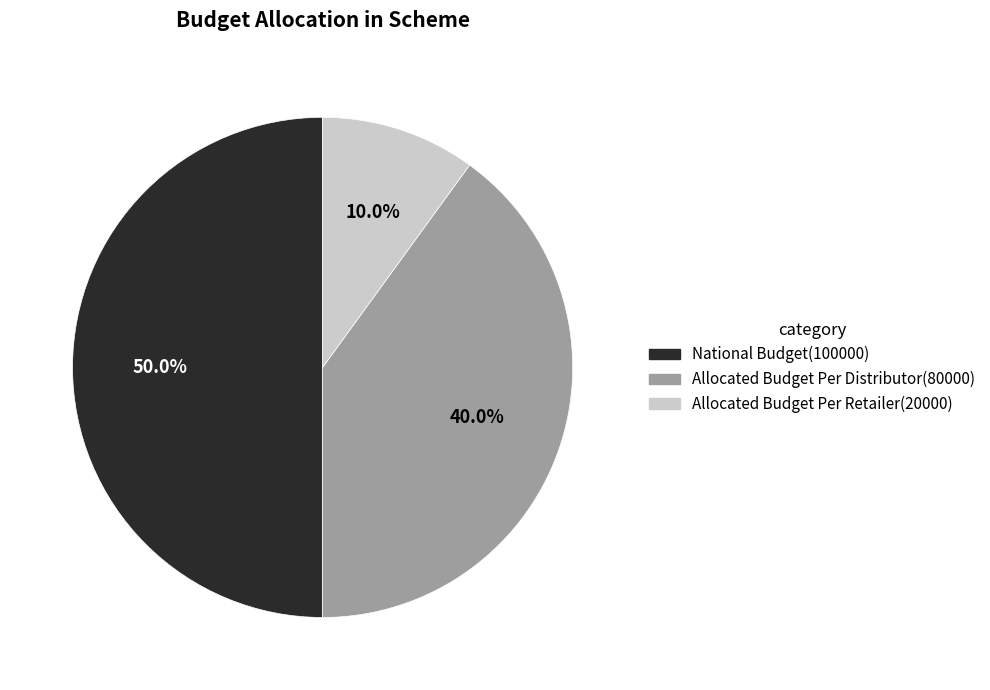

To the nearest percent, what percentage of the pie is Allocated Budget Per Distributor?

40%